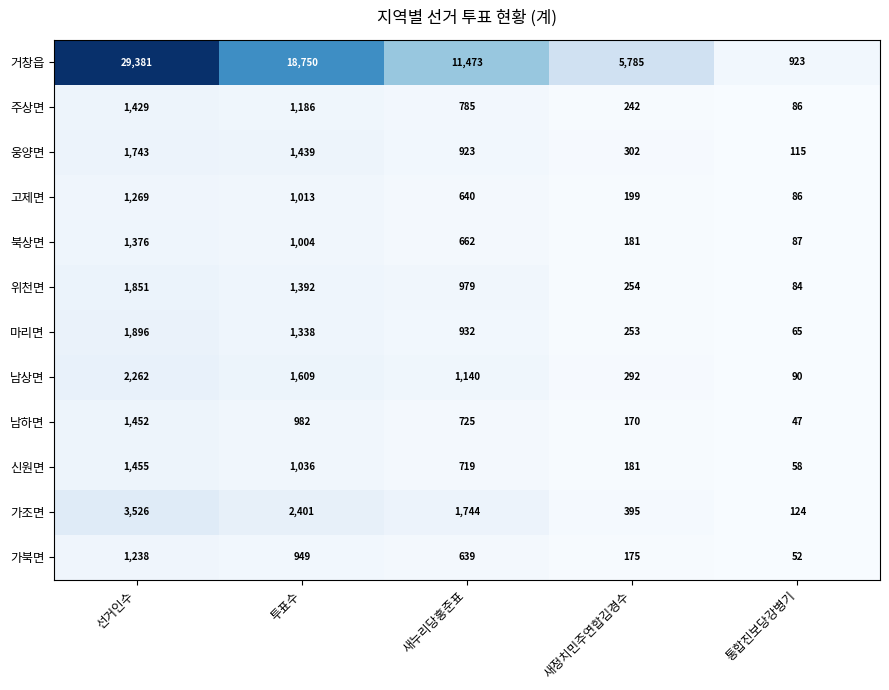

What is the difference between the maximum and minimum values in the 남상면 series?

2172